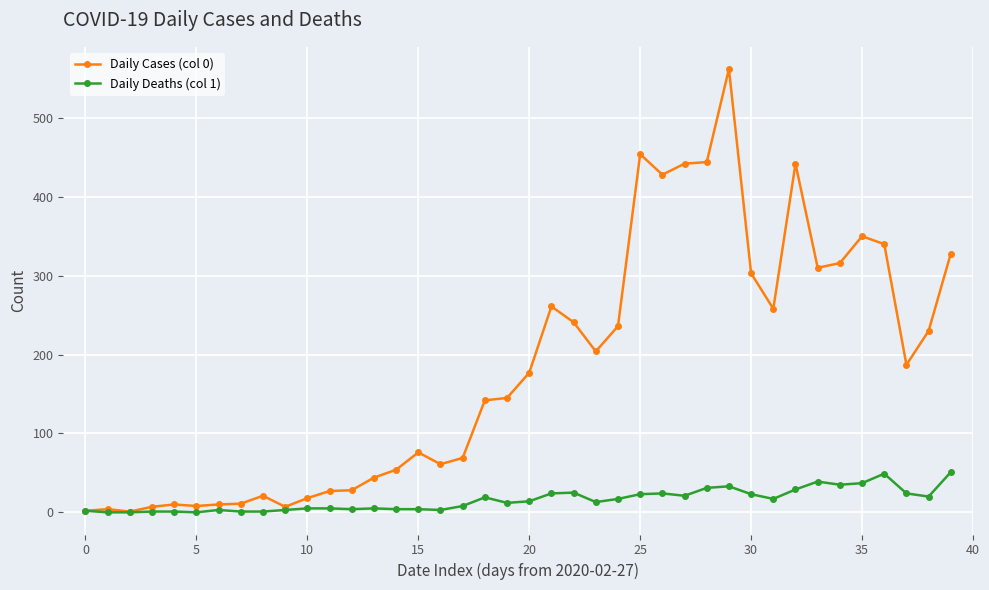

Which series has the largest total across all categories?

Daily Cases (col 0)